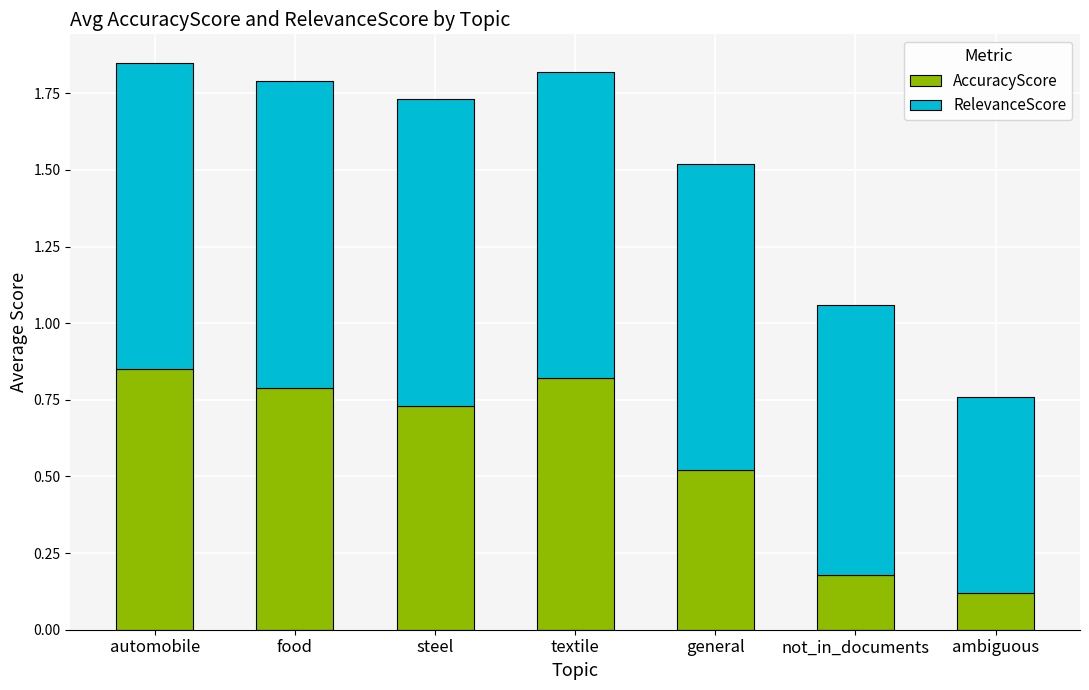

The value of AccuracyScore at textile is 1.1. True or false?

False